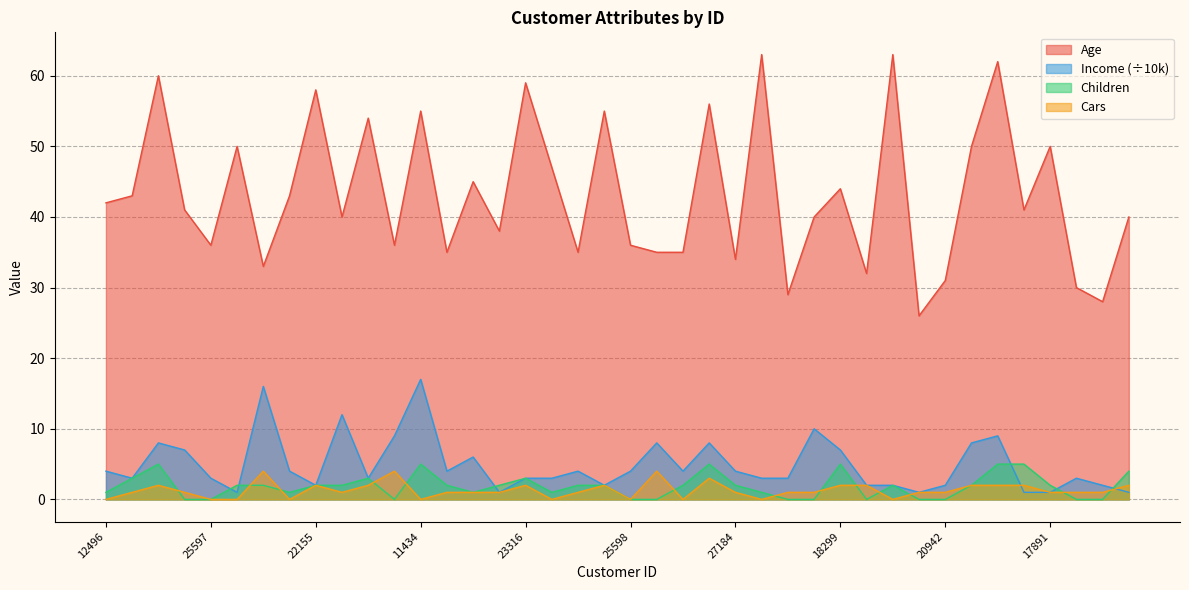

How many times do Children and Income cross each other?

6